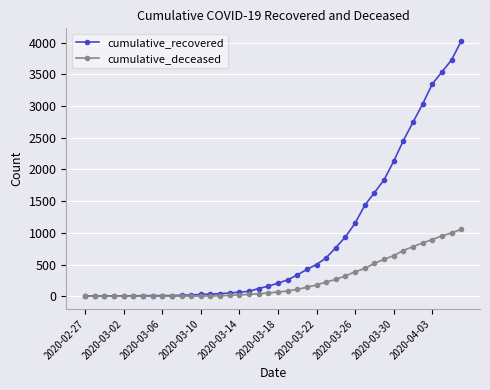

Rank the series by their average value, from lowest to highest.

cumulative_deceased, cumulative_recovered